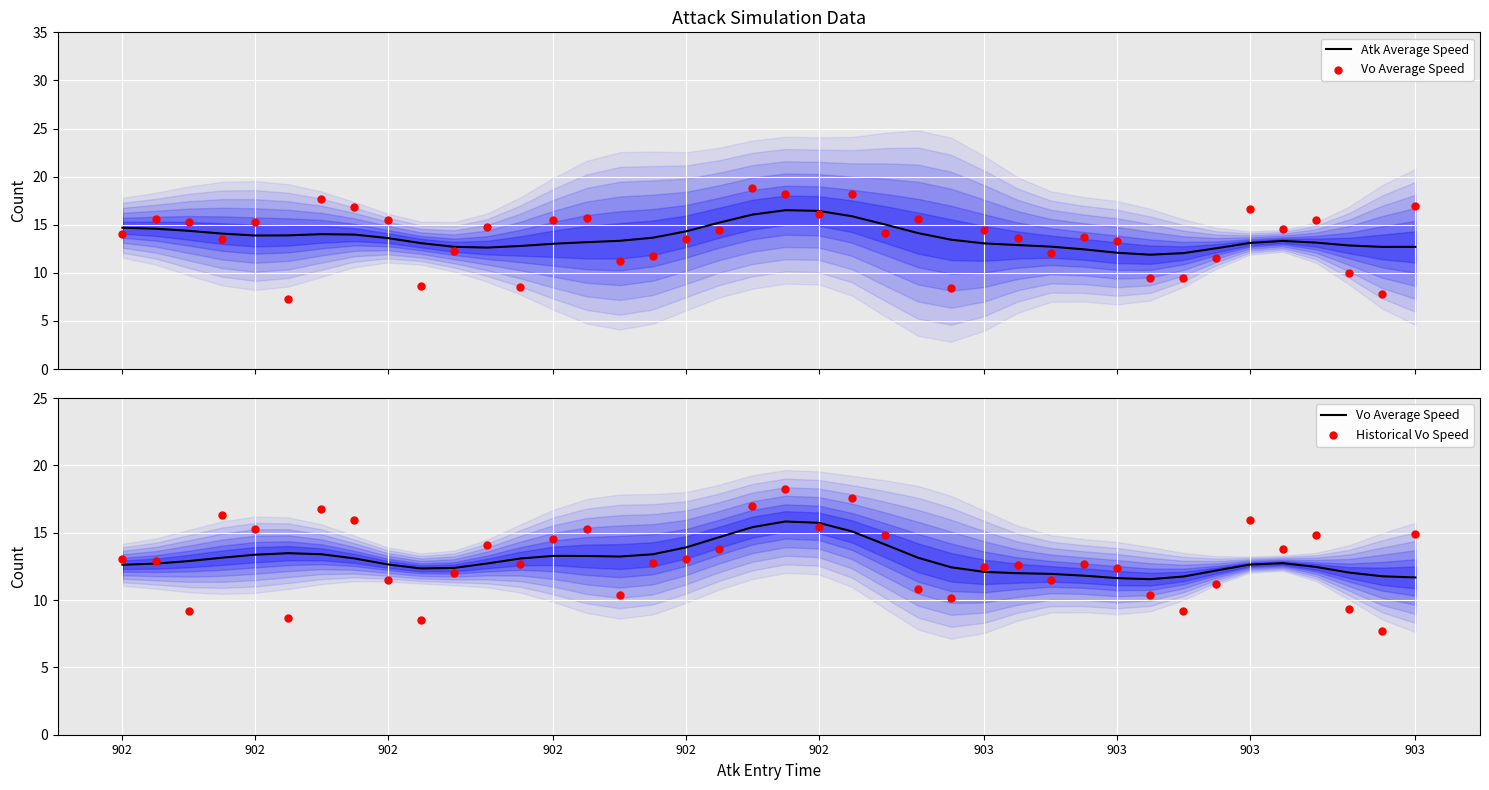

Which series has the largest total across all categories?

Atk Average Speed